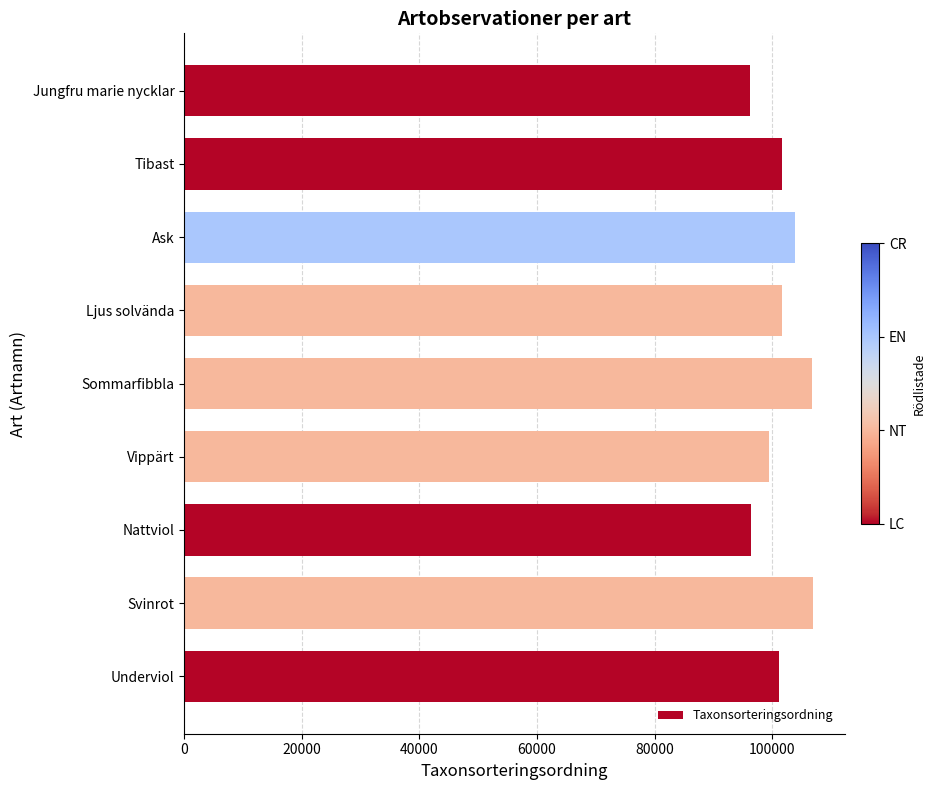

What is the label of the 4th bar from the top?

Ljus solvända